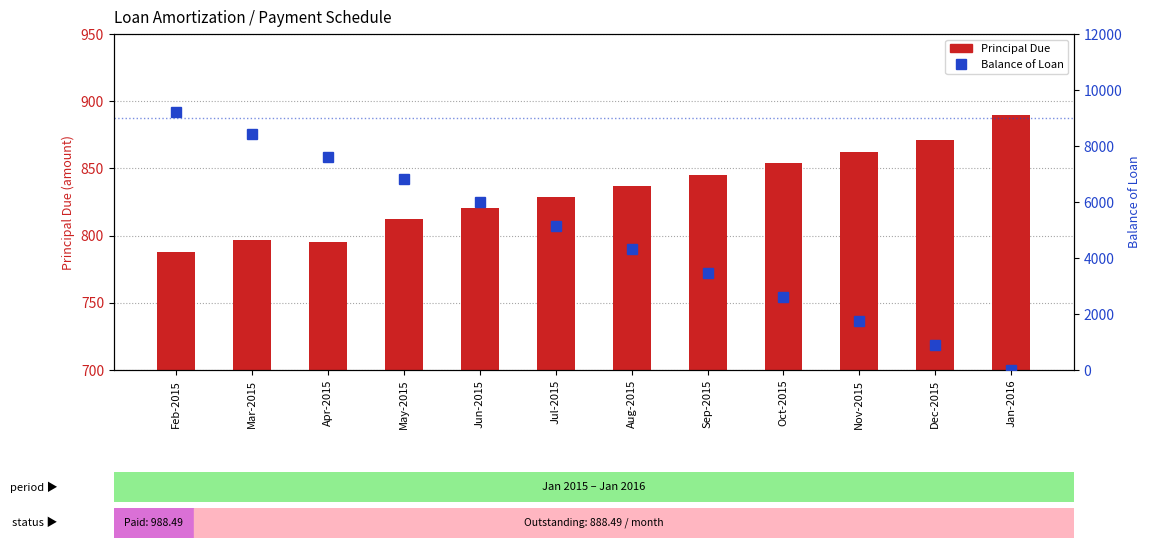

Reading left to right, transcribe all the data shown in this chart.

Principal Due: 788.1	796.4	795.6	812.3	820.4	828.6	836.9	845.3	853.7	862.2	870.9	889.6
Balance of Loan: 9211.9	8415.5	7620.0	6807.7	5987.3	5158.7	4321.8	3476.5	2622.8	1760.5	889.6	0.0